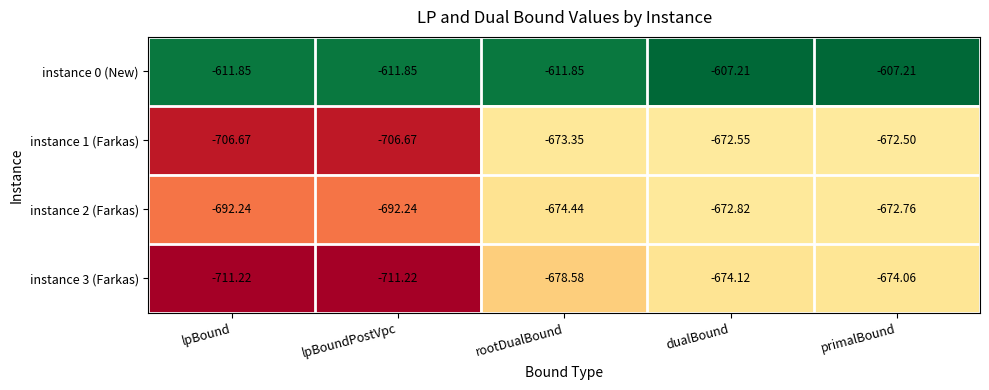

Where is instance 1 (Farkas) nearest to the value -689?

rootDualBound